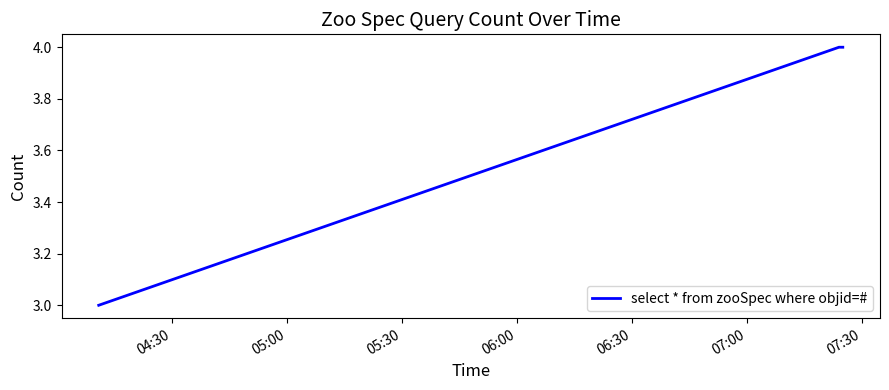

What is the greatest value displayed?

4